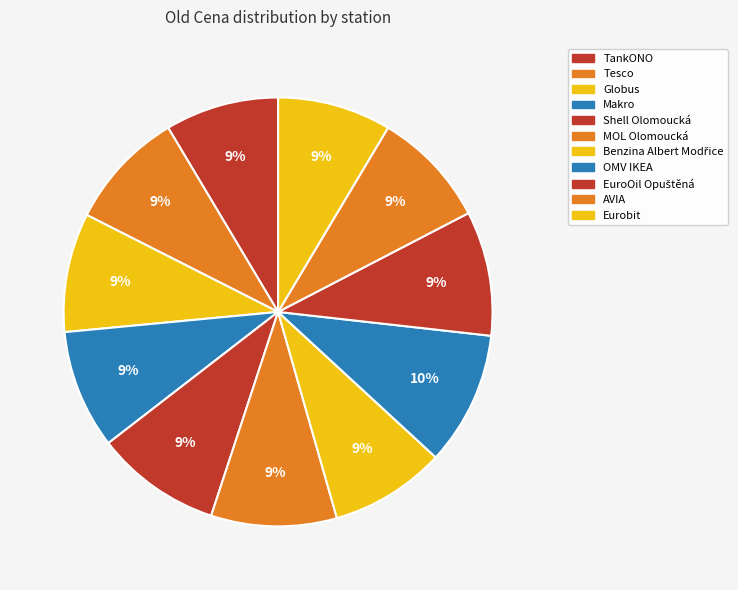

Rank the categories by value from lowest to highest.

TankONO, Eurobit, Benzina Albert Modřice, AVIA, Tesco, Globus, Makro, EuroOil Opuštěná, Shell Olomoucká, MOL Olomoucká, OMV IKEA